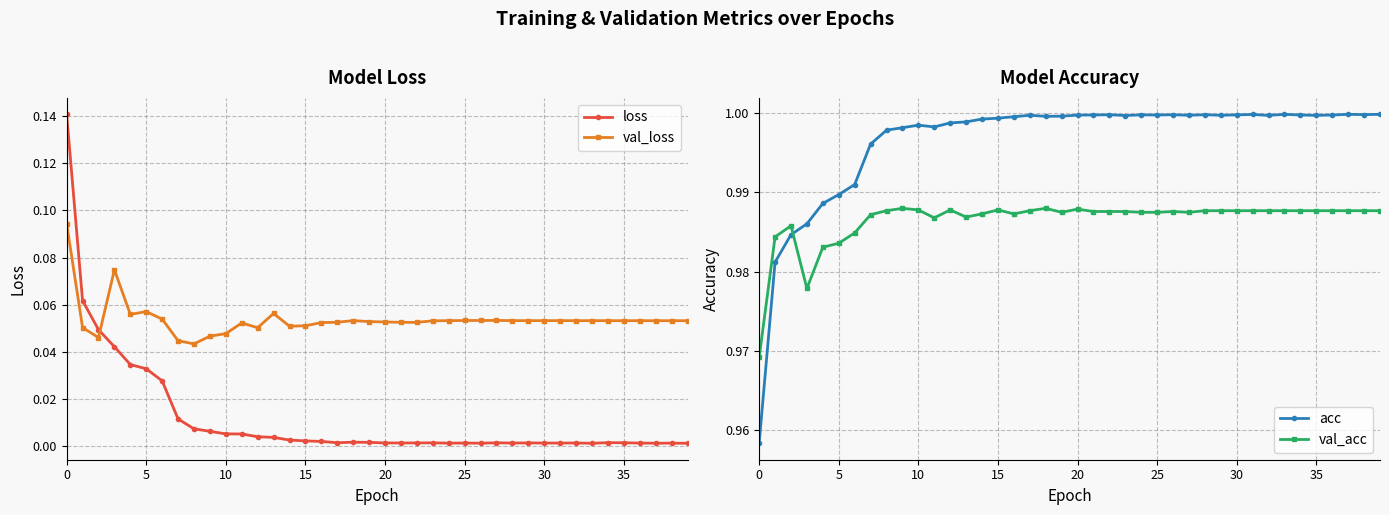

Which series changed the most between 13 and 15?

val_loss